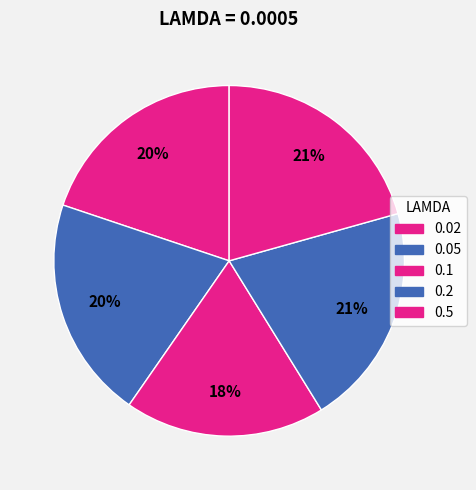

Count the number of slices in the pie.

5